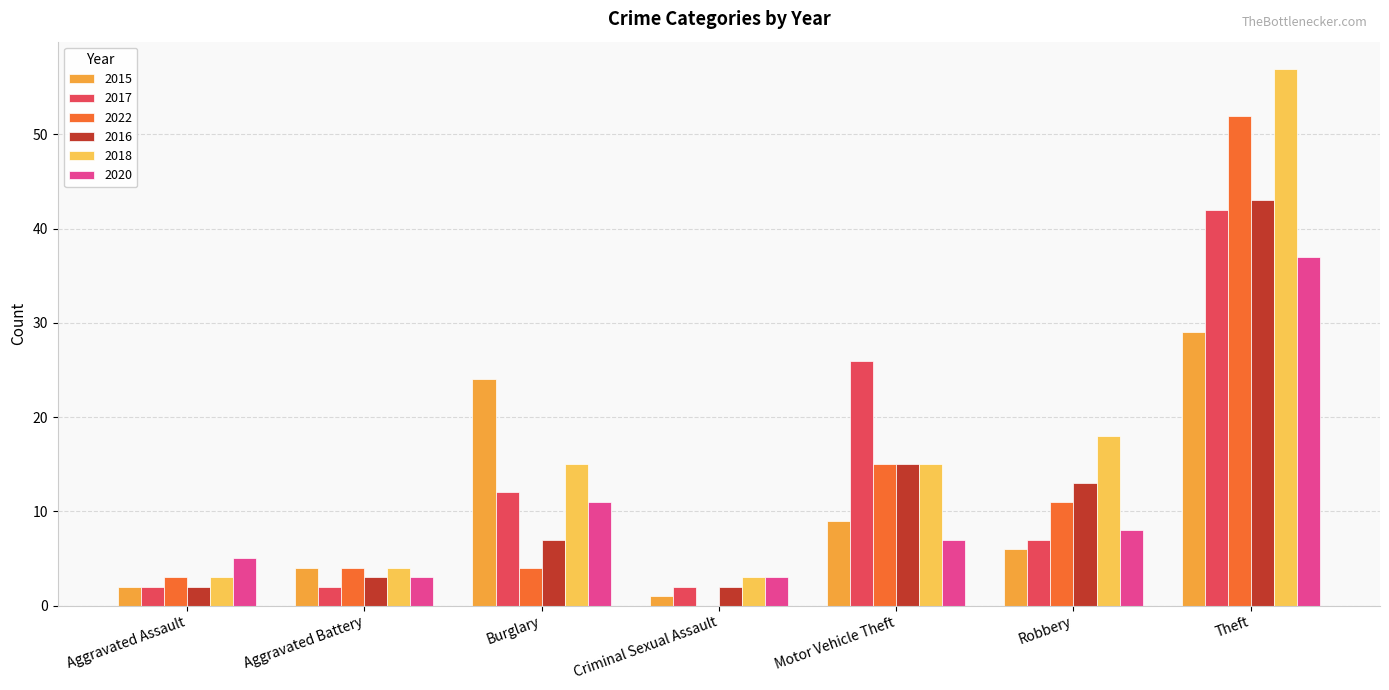

How many groups of bars are there?

7